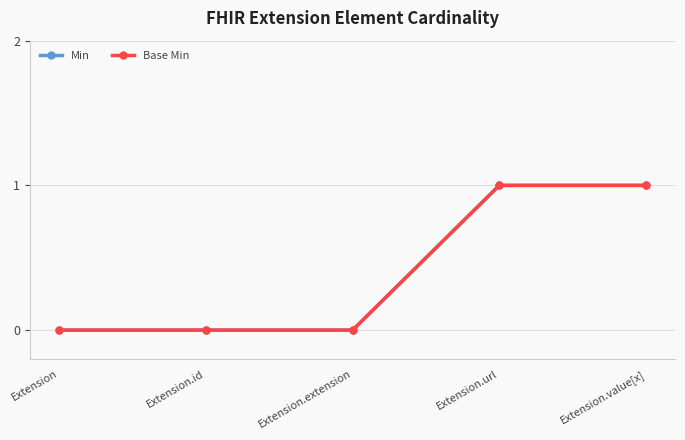

Is this an area chart (filled region under the line)?

No